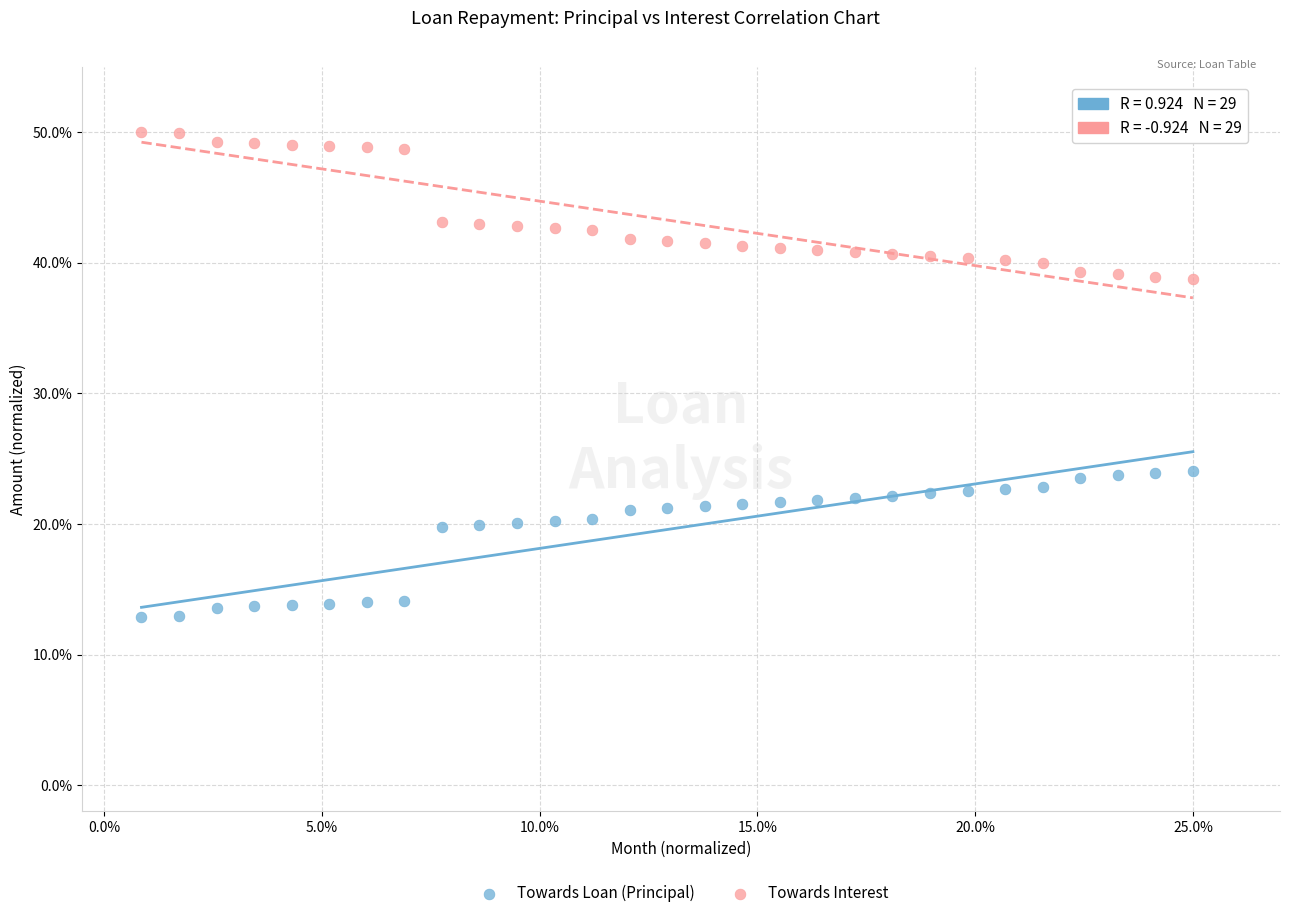

What are all the series names shown in the legend?

Towards Loan (Principal), Towards Interest